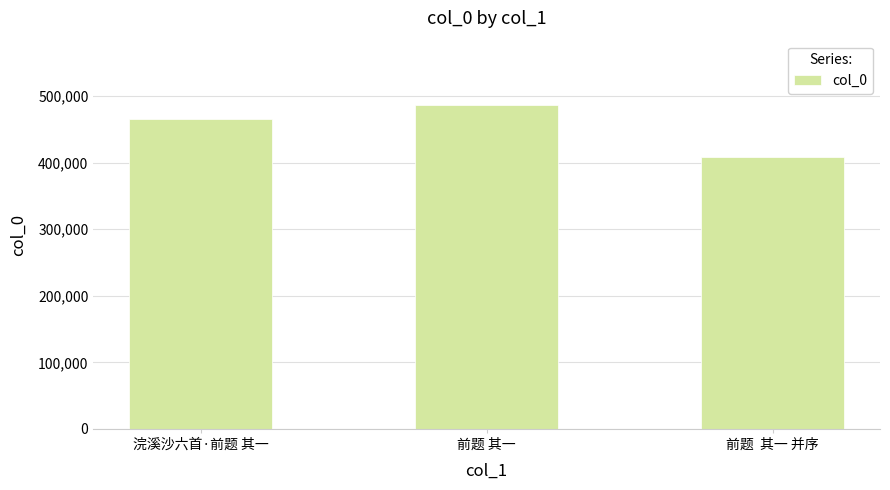

What is the difference between the values at 前题  其一 并序 and 前题 其一?

78162